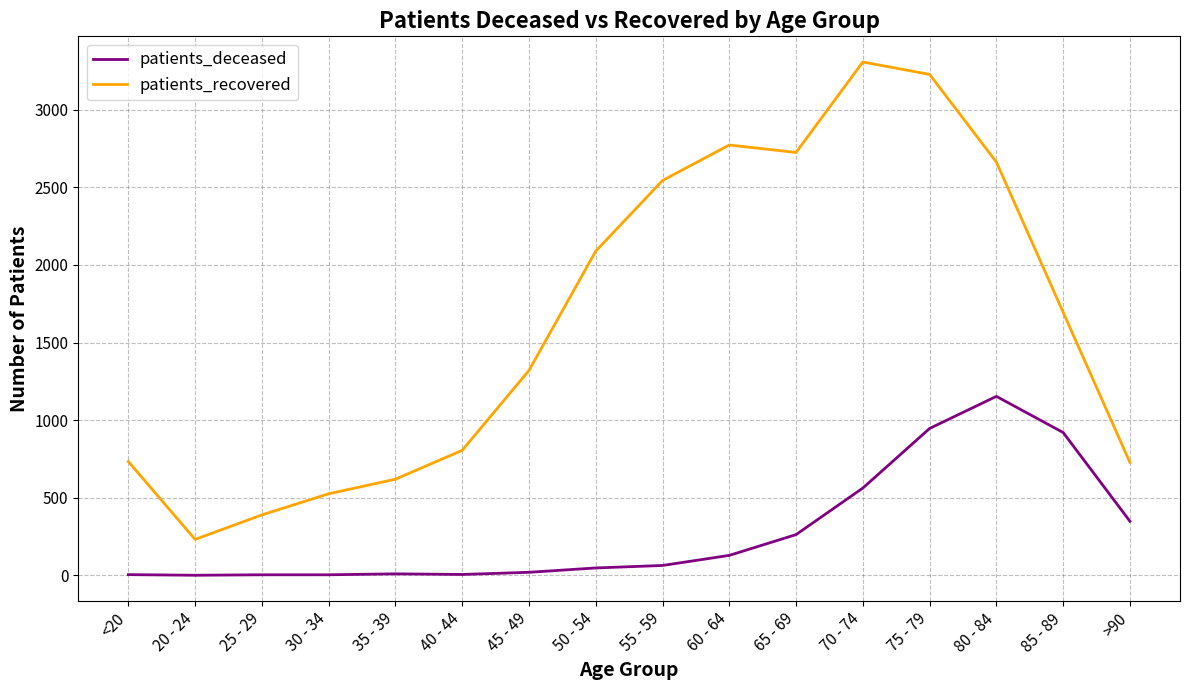

At 45 - 49, list the series in order from largest to smallest.

patients_recovered, patients_deceased